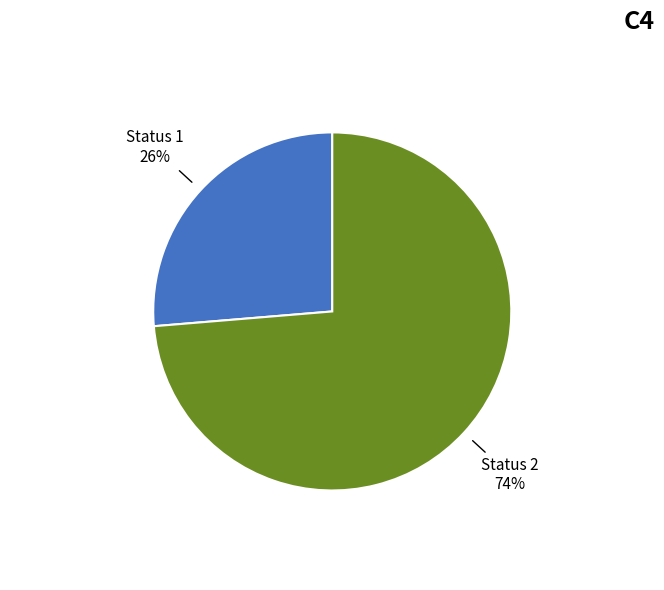

Count the number of slices in the pie.

2